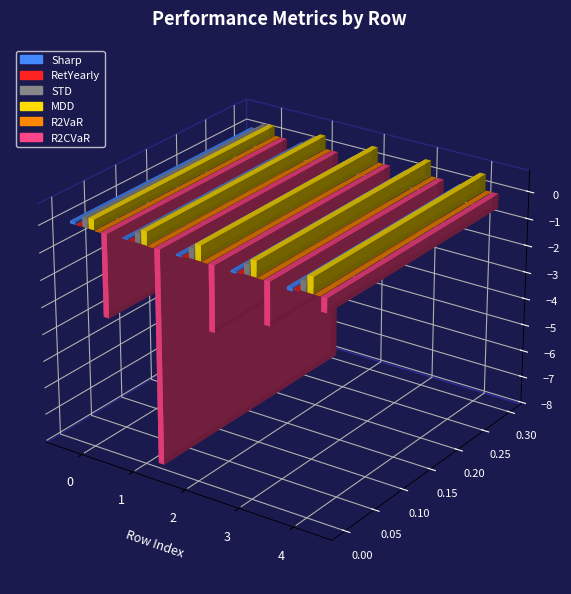

Which series has the largest range (max minus min)?

R2CVaR